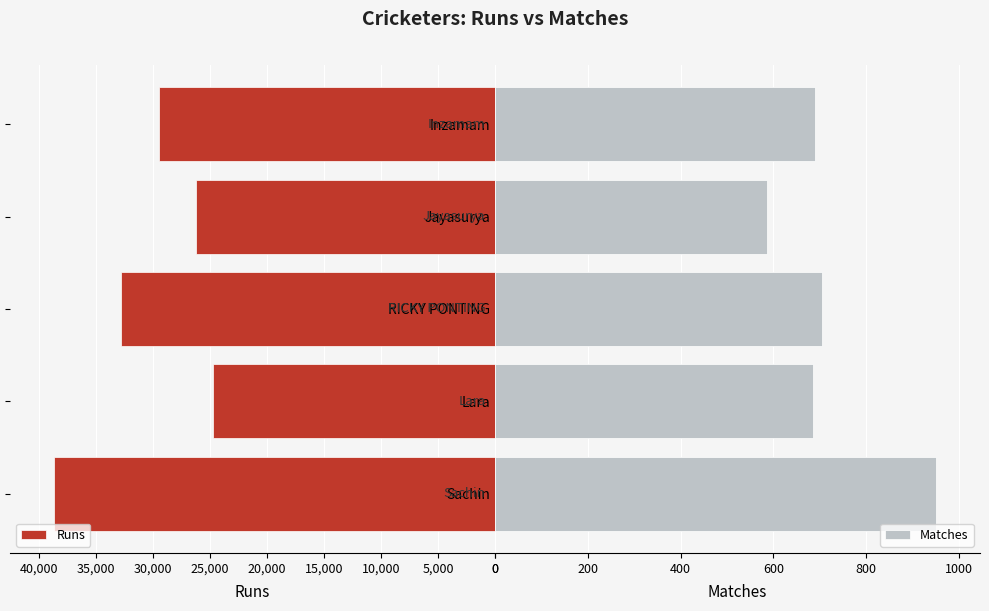

Reading left to right, what are all the values shown in this chart?

Runs: 38650	24700	32800	26200	29450
Matches: 950	685	705	587	689